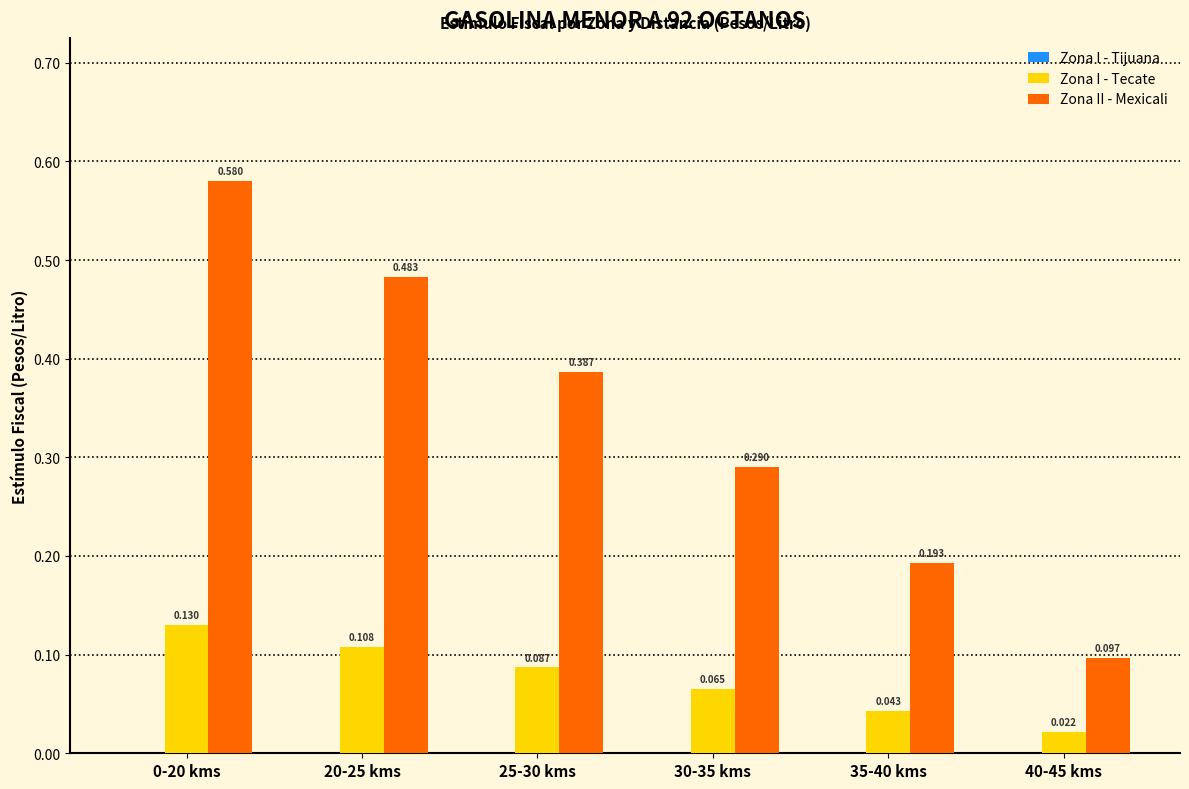

Which series has the largest range (max minus min)?

Zona II - Mexicali